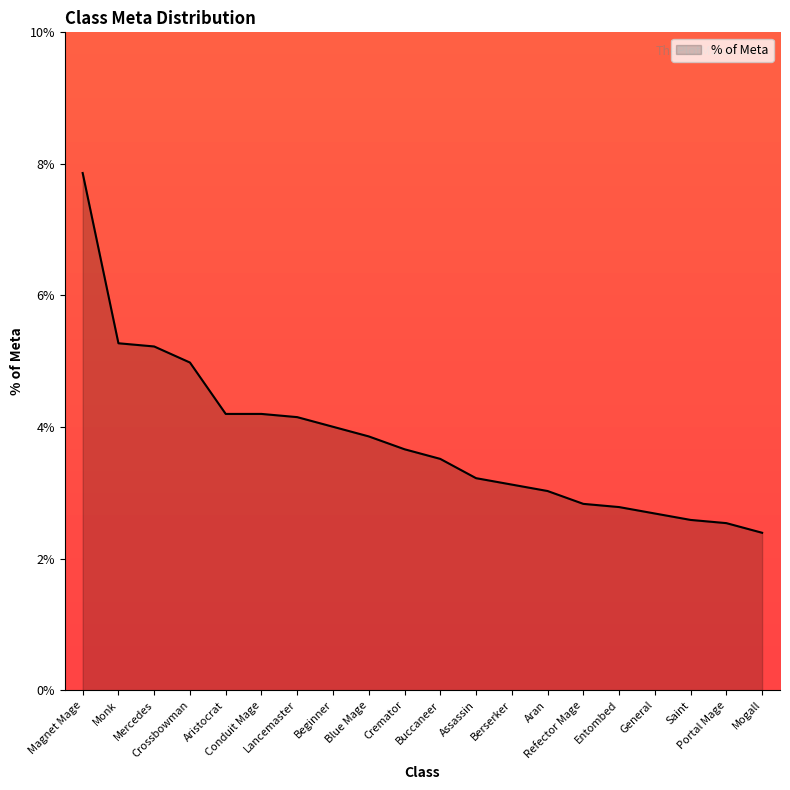

What is the average value?

3.8